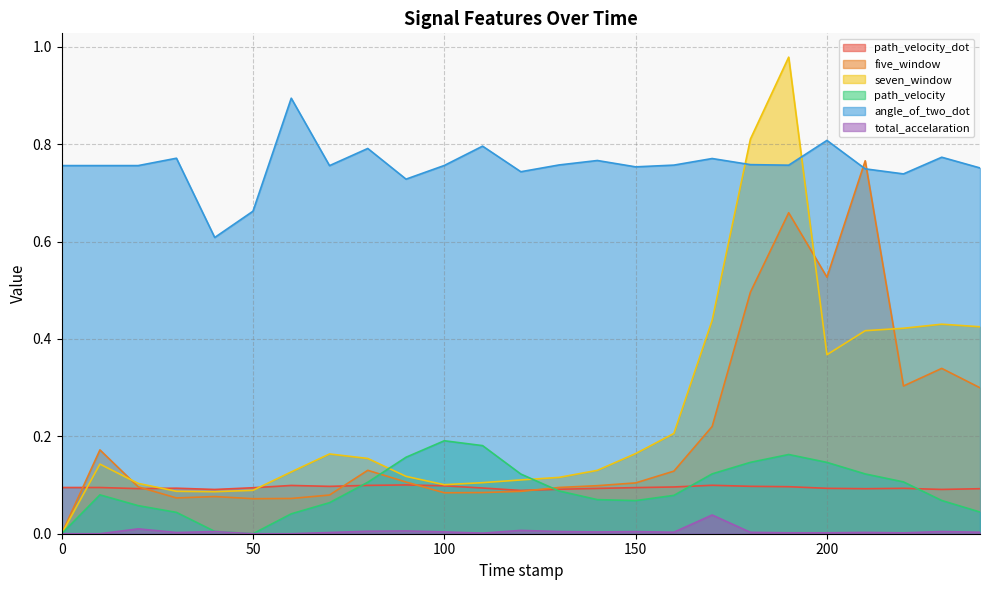

Reading right to left, what are all the values shown in this chart?

path_velocity_dot: 240.0=0.1	230.0=0.1	220.0=0.1	210.0=0.1	200.0=0.1	190.0=0.1	180.0=0.1	170.0=0.1	160.0=0.1	150.0=0.1	140.0=0.1	130.0=0.1	120.0=0.1	110.0=0.1	100.0=0.1	90.0=0.1	80.0=0.1	70.0=0.1	60.0=0.1	50.0=0.1	40.0=0.1	30.0=0.1	20.0=0.1	10.0=0.1	0.0=0.1
five_window: 240.0=0.3	230.0=0.3	220.0=0.3	210.0=0.8	200.0=0.5	190.0=0.7	180.0=0.5	170.0=0.2	160.0=0.1	150.0=0.1	140.0=0.1	130.0=0.1	120.0=0.1	110.0=0.1	100.0=0.1	90.0=0.1	80.0=0.1	70.0=0.1	60.0=0.1	50.0=0.1	40.0=0.1	30.0=0.1	20.0=0.1	10.0=0.2	0.0=0.0
seven_window: 240.0=0.4	230.0=0.4	220.0=0.4	210.0=0.4	200.0=0.4	190.0=1.0	180.0=0.8	170.0=0.4	160.0=0.2	150.0=0.2	140.0=0.1	130.0=0.1	120.0=0.1	110.0=0.1	100.0=0.1	90.0=0.1	80.0=0.2	70.0=0.2	60.0=0.1	50.0=0.1	40.0=0.1	30.0=0.1	20.0=0.1	10.0=0.1	0.0=0.0
path_velocity: 240.0=0.0	230.0=0.1	220.0=0.1	210.0=0.1	200.0=0.1	190.0=0.2	180.0=0.1	170.0=0.1	160.0=0.1	150.0=0.1	140.0=0.1	130.0=0.1	120.0=0.1	110.0=0.2	100.0=0.2	90.0=0.2	80.0=0.1	70.0=0.1	60.0=0.0	50.0=0.0	40.0=0.0	30.0=0.0	20.0=0.1	10.0=0.1	0.0=0.0
angle_of_two_dot: 240.0=0.8	230.0=0.8	220.0=0.7	210.0=0.7	200.0=0.8	190.0=0.8	180.0=0.8	170.0=0.8	160.0=0.8	150.0=0.8	140.0=0.8	130.0=0.8	120.0=0.7	110.0=0.8	100.0=0.8	90.0=0.7	80.0=0.8	70.0=0.8	60.0=0.9	50.0=0.7	40.0=0.6	30.0=0.8	20.0=0.8	10.0=0.8	0.0=0.8
total_accelaration: 240.0=0.0	230.0=0.0	220.0=0.0	210.0=0.0	200.0=0.0	190.0=0.0	180.0=0.0	170.0=0.0	160.0=0.0	150.0=0.0	140.0=0.0	130.0=0.0	120.0=0.0	110.0=0.0	100.0=0.0	90.0=0.0	80.0=0.0	70.0=0.0	60.0=0.0	50.0=0.0	40.0=0.0	30.0=0.0	20.0=0.0	10.0=0.0	0.0=0.0